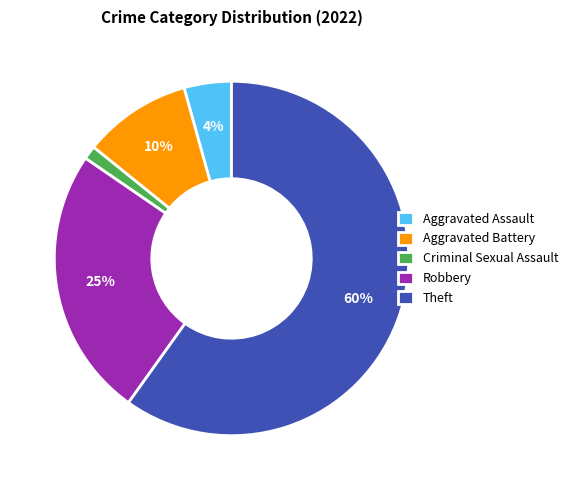

True or false: Aggravated Assault accounts for 4% of the total.

True